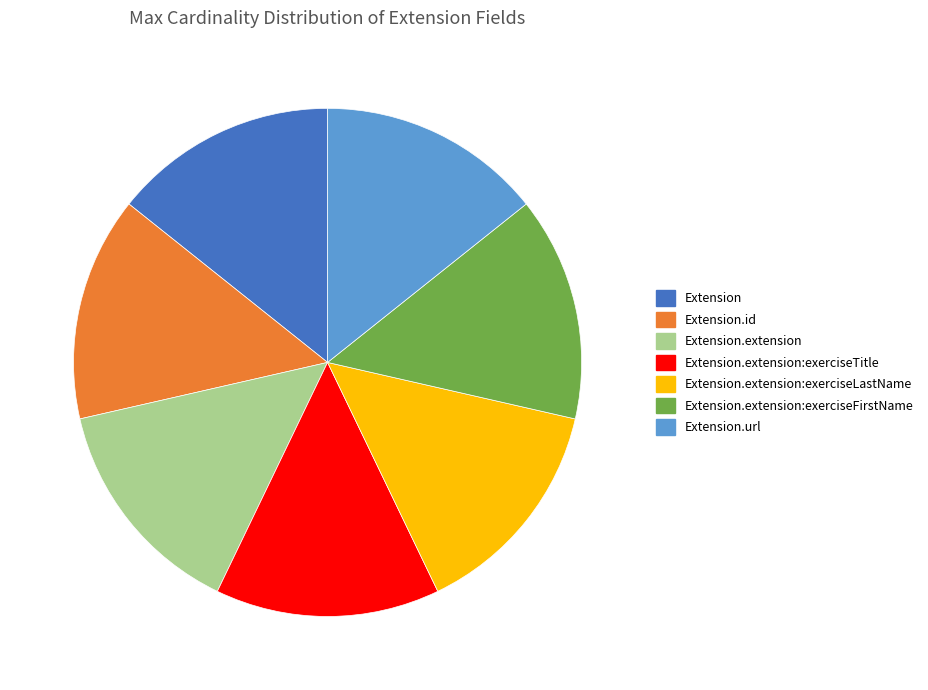

Approximately how many times larger is the value at Extension.extension:exerciseLastName compared to Extension?

1.0